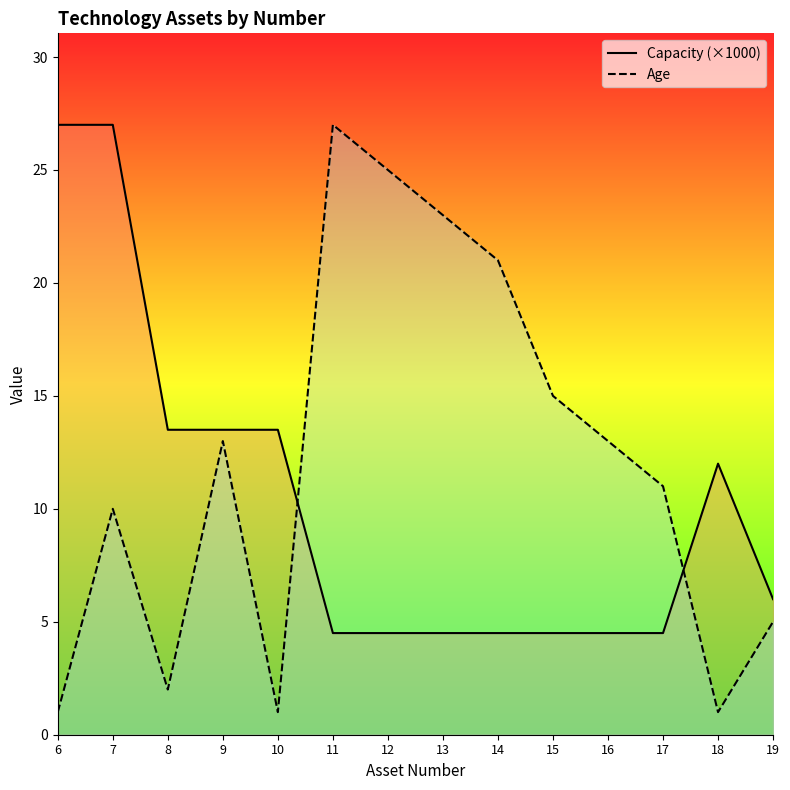

At how many categories does at least one series exceed 3?

14